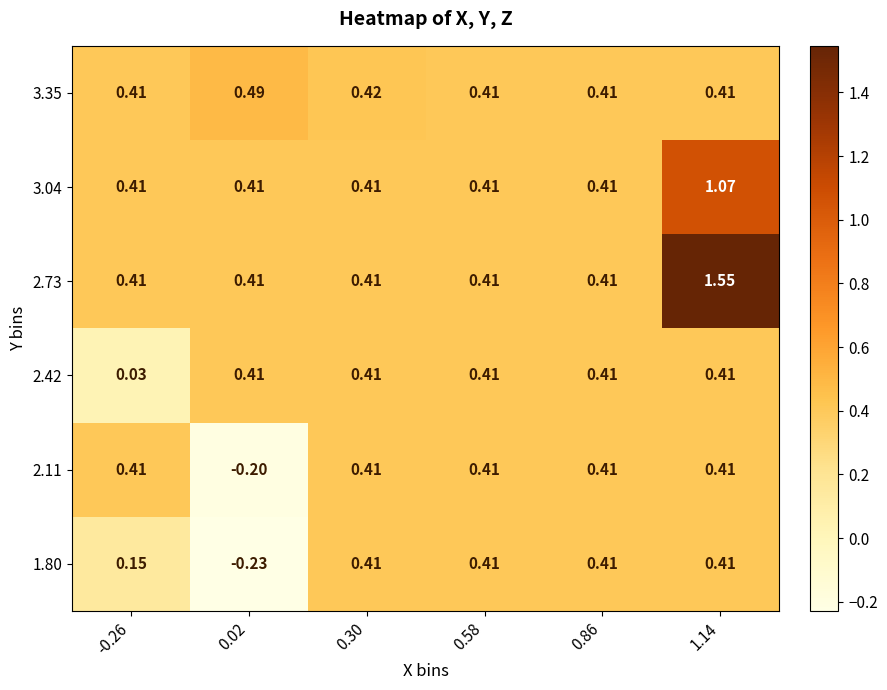

Is the value of 2.11 at 1.14 greater than the value of 2.42 at -0.26?

Yes